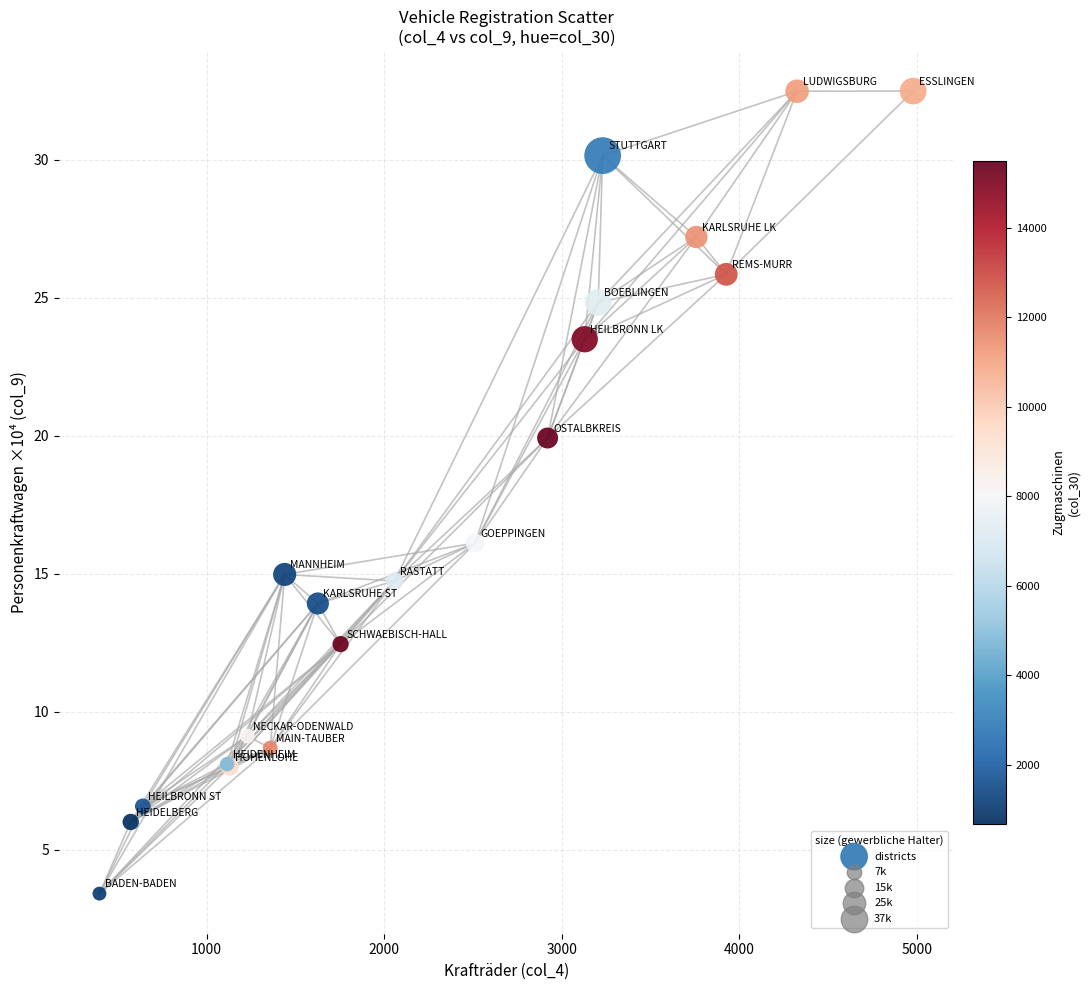

What Y value in the scatter plot is closest to 17?

16.1